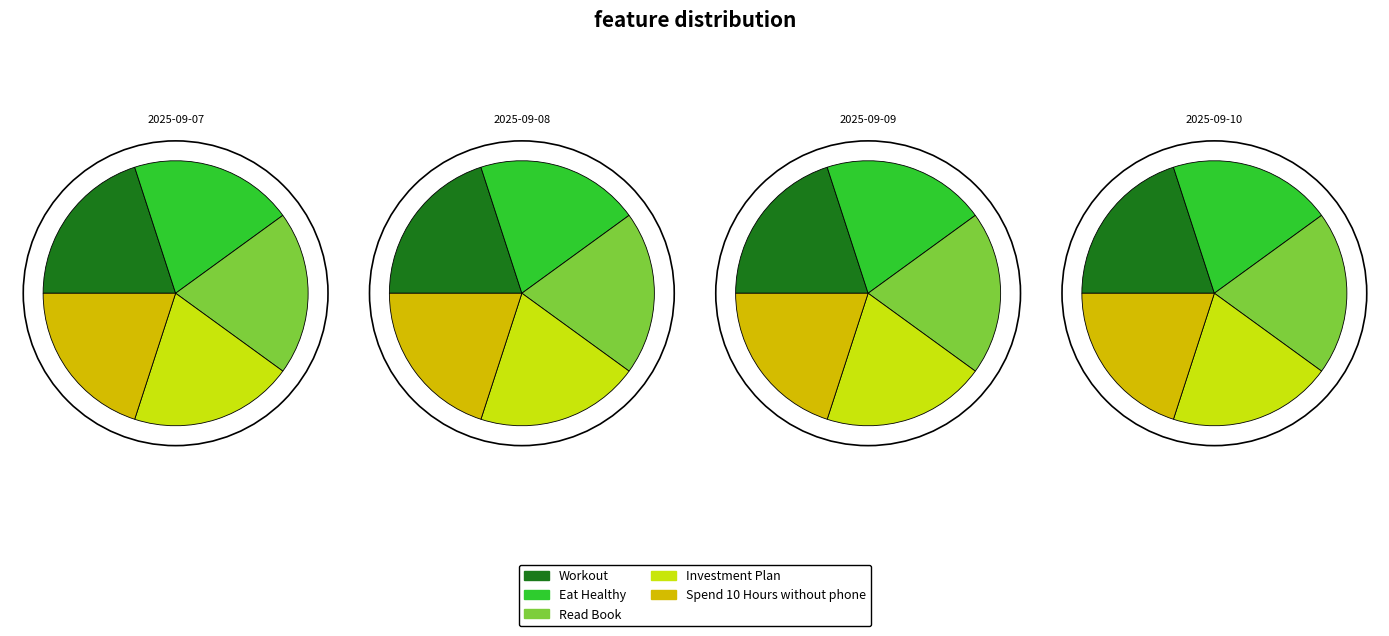

Rank the series by their maximum value, from highest to lowest.

Workout, Eat Healthy, Read Book, Investment Plan, Spend 10 Hours without phone